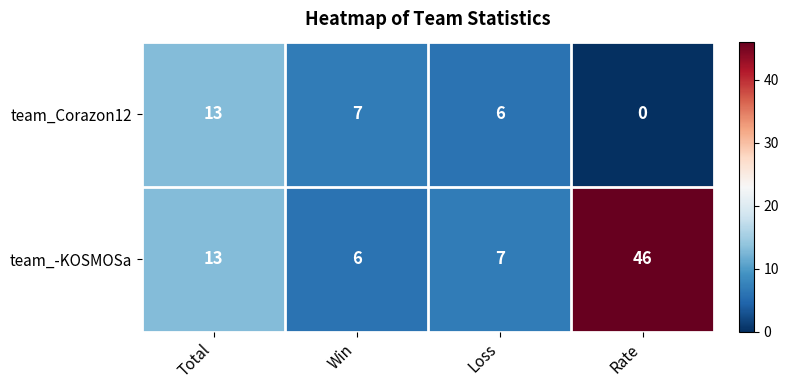

Is the value of team_-KOSMOSa at Loss greater than the value of team_Corazon12 at Loss?

Yes